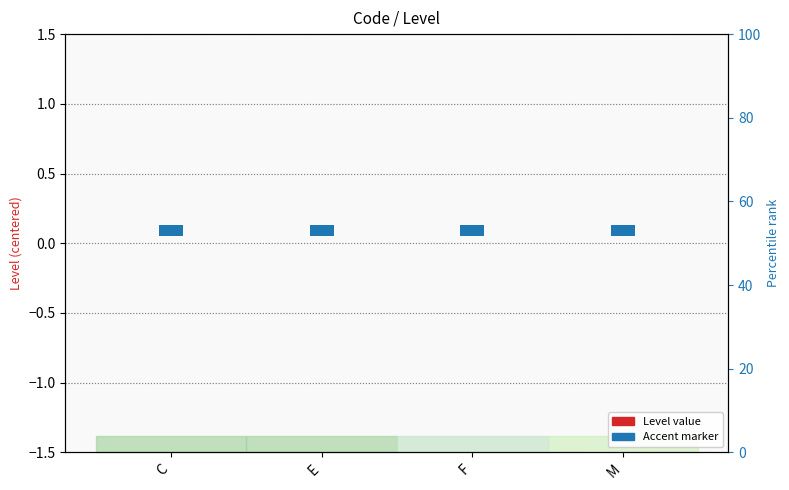

Rank the series by their average value, from lowest to highest.

Level (centered), Accent marker